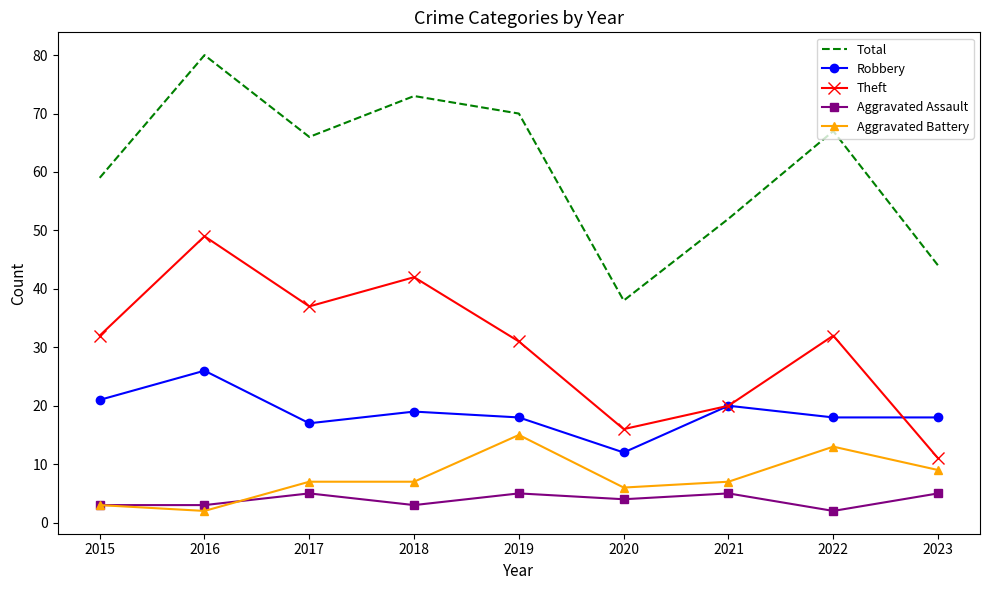

At which label does Theft reach its peak?

2016